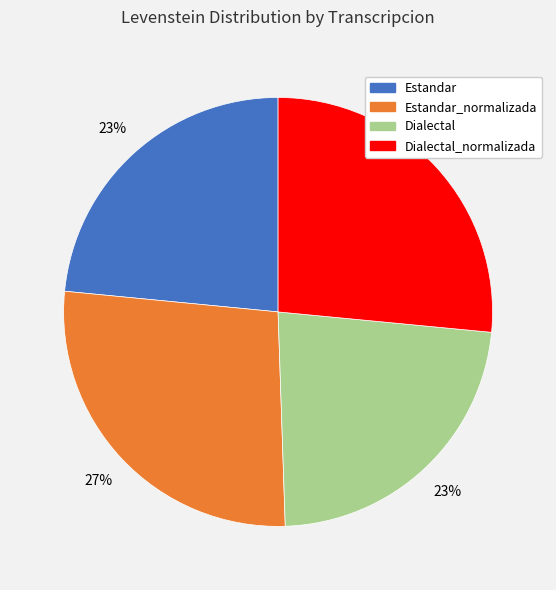

Does any single category account for the majority?

No